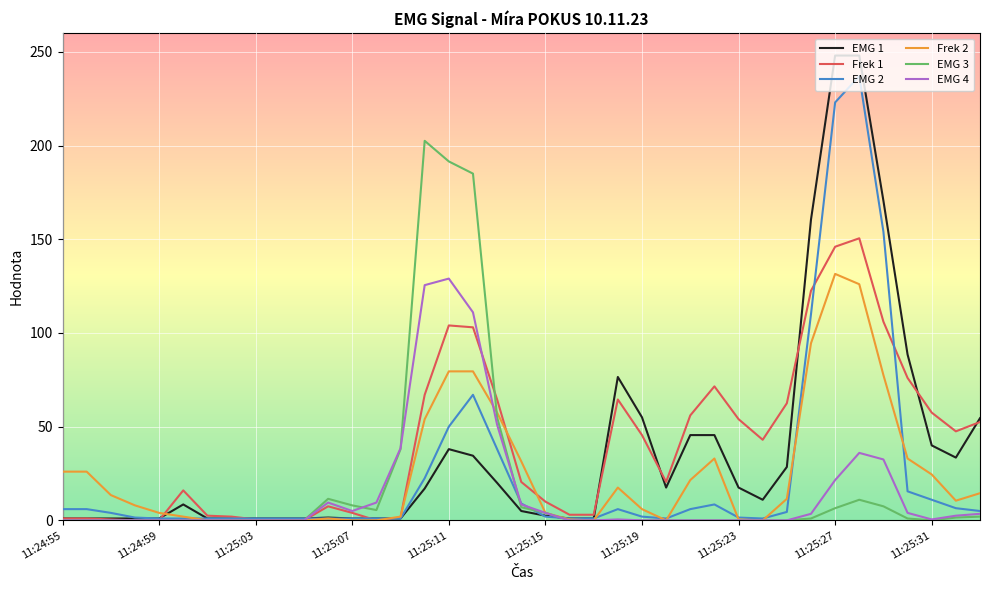

What is the maximum value shown in the chart?

248.0